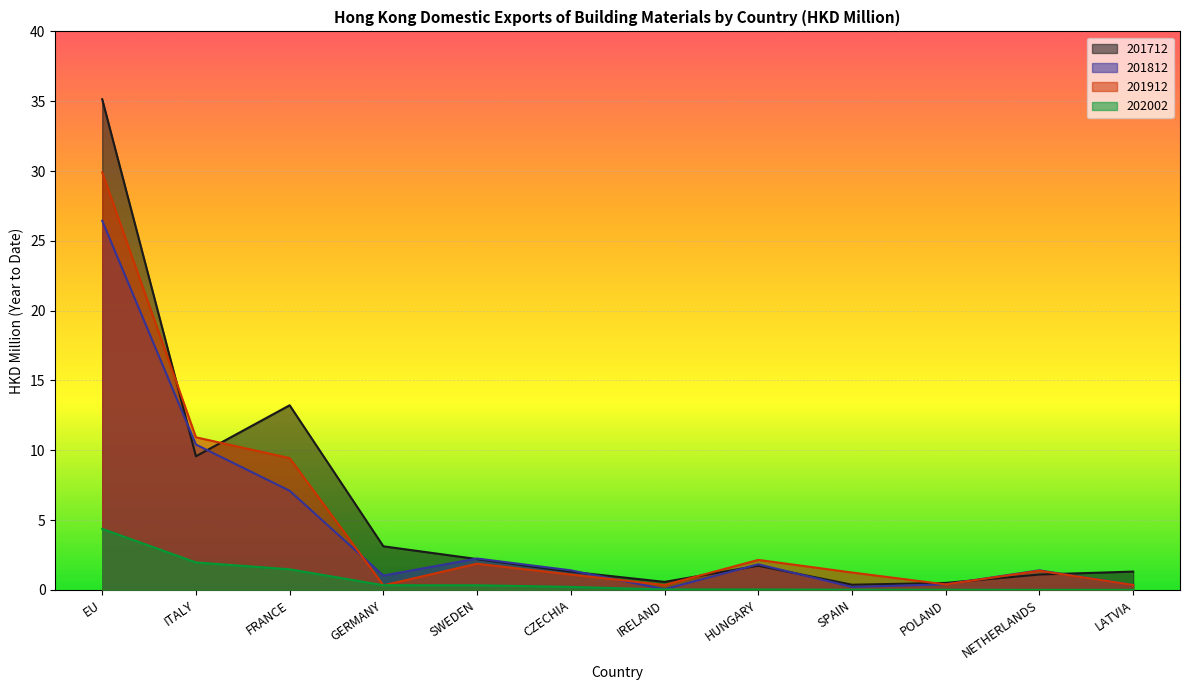

Rank the series by their maximum value, from highest to lowest.

201712, 201912, 201812, 202002